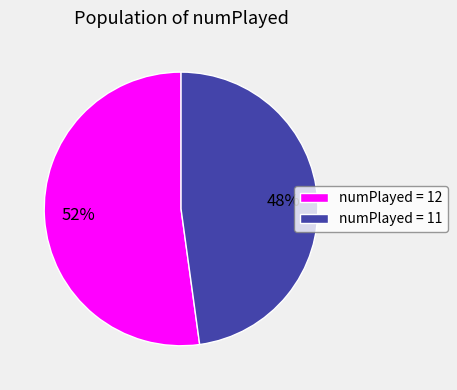

To the nearest percent, what is the difference between the largest and smallest slice percentages?

4%